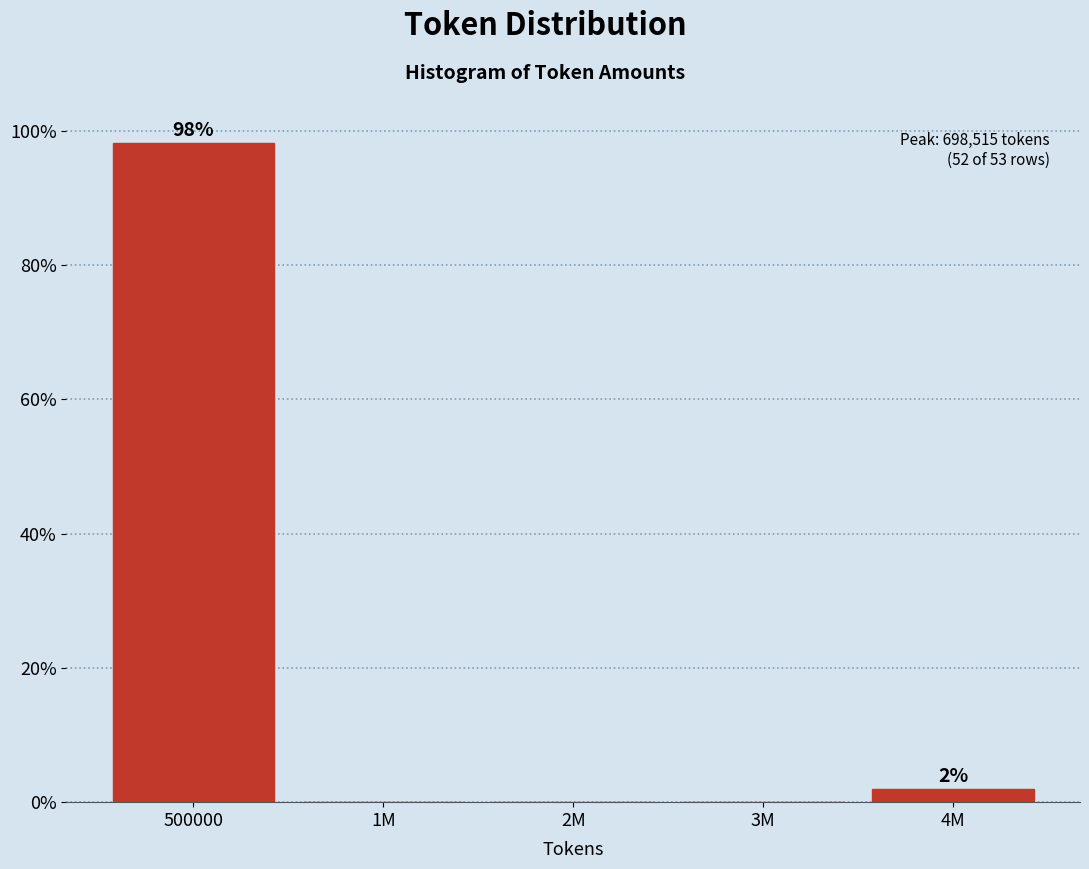

Reading left to right, list all the values displayed in this chart.

500000=98.1	1M=0.0	2M=0.0	3M=0.0	4M=1.9